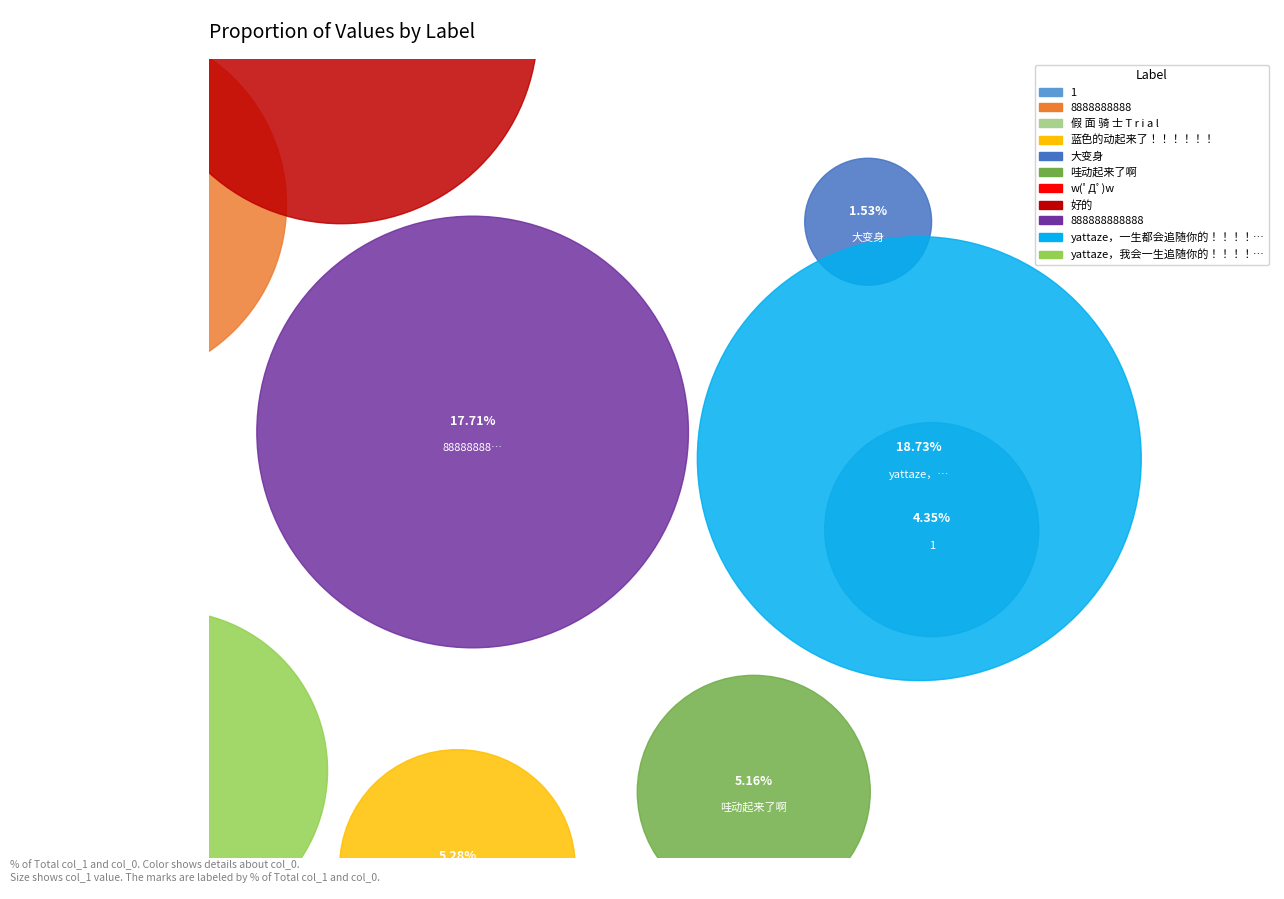

Does 1 account for over 50% of the chart?

No